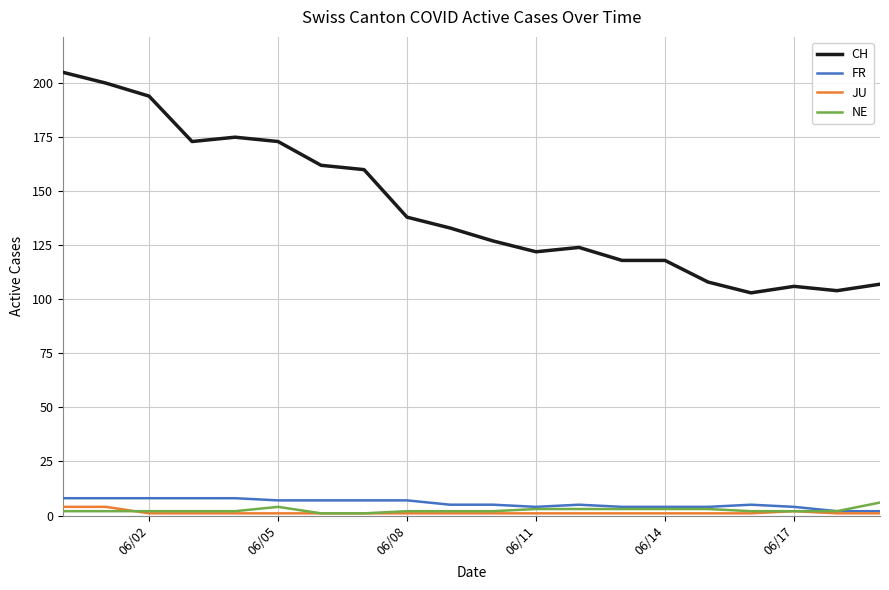

True or false: NE and CH intersect in this chart.

False